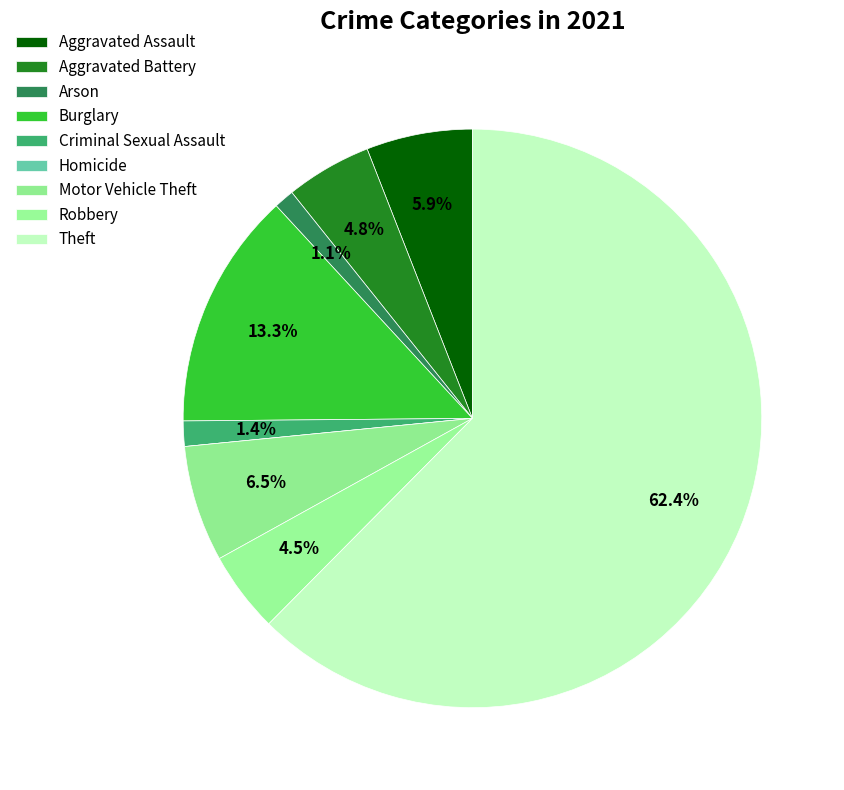

Rank the categories by value from highest to lowest.

Theft, Burglary, Motor Vehicle Theft, Aggravated Assault, Aggravated Battery, Robbery, Criminal Sexual Assault, Arson, Homicide